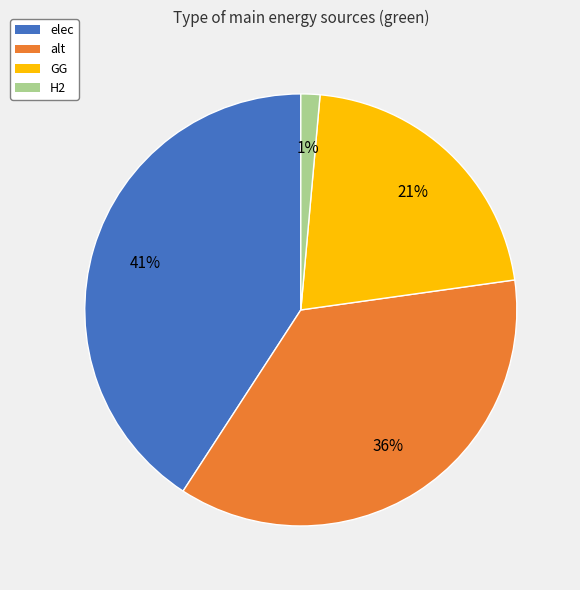

Count the number of slices in the pie.

4